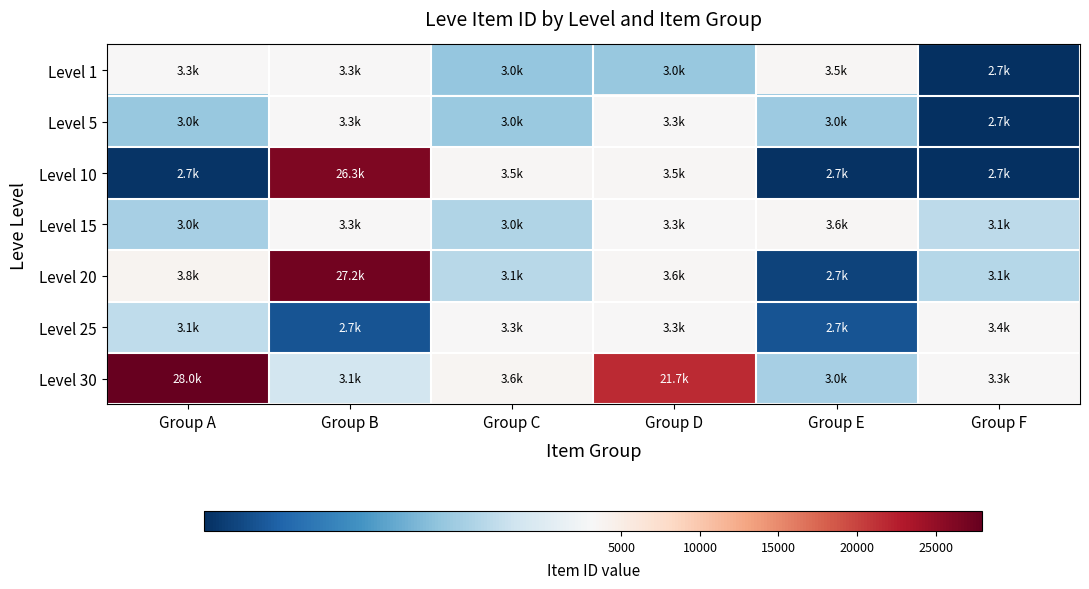

Reading left to right, list all the values displayed in this chart.

Level 1: Group A=3307	Group B=3309	Group C=2996	Group D=3000	Group E=3515	Group F=2661
Level 5: Group A=2999	Group B=3313	Group C=3001	Group D=3316	Group E=3008	Group F=2658
Level 10: Group A=2670	Group B=26304	Group C=3539	Group D=3543	Group E=2666	Group F=2658
Level 15: Group A=3023	Group B=3341	Group C=3041	Group D=3325	Group E=3561	Group F=3064
Level 20: Group A=3800	Group B=27174	Group C=3053	Group D=3568	Group E=2700	Group F=3052
Level 25: Group A=3066	Group B=2734	Group C=3349	Group D=3341	Group E=2734	Group F=3351
Level 30: Group A=27990	Group B=3106	Group C=3601	Group D=21725	Group E=3023	Group F=3341